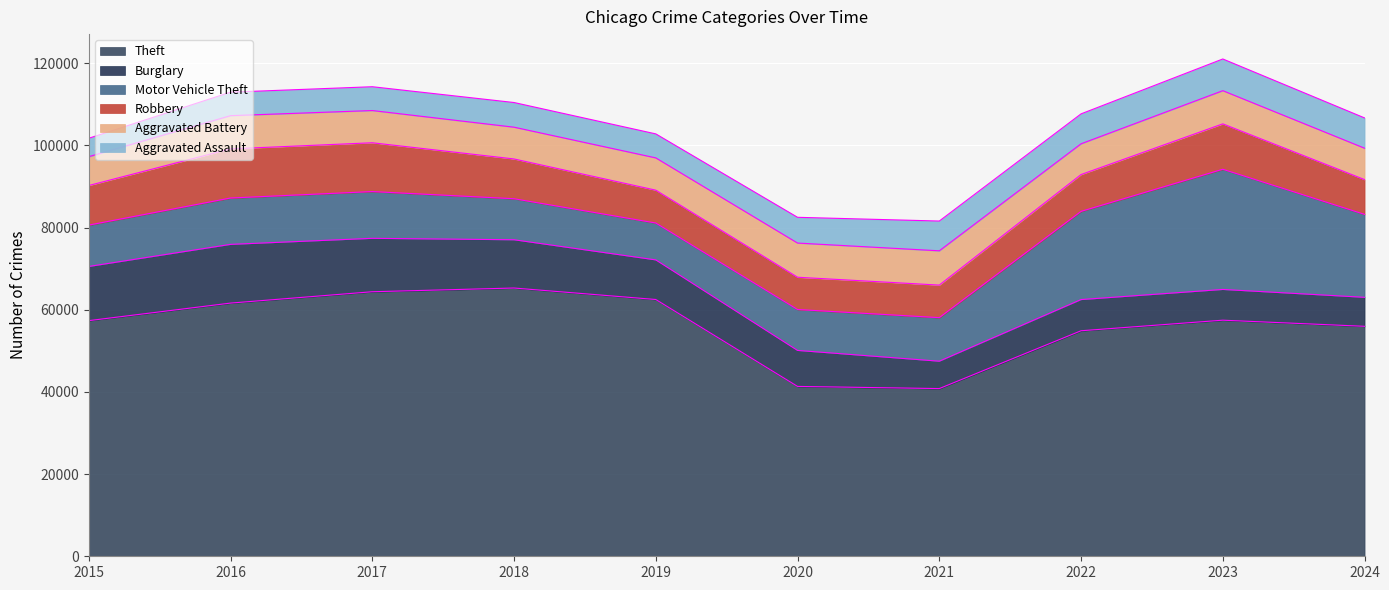

Reading left to right, transcribe all the data shown in this chart.

Theft: 57351	61623	64386	65290	62495	41343	40816	54888	57461	55972
Burglary: 13184	14289	13001	11747	9638	8758	6662	7592	7482	7056
Motor Vehicle Theft: 10068	11285	11380	9985	8978	9959	10605	21464	29252	20190
Robbery: 9638	11960	11880	9681	7995	7855	7920	8963	11053	8459
Aggravated Battery: 7019	8086	7845	7735	7858	8321	8347	7491	8078	7643
Aggravated Assault: 4480	5713	5793	6002	5841	6265	7242	7280	7712	7373